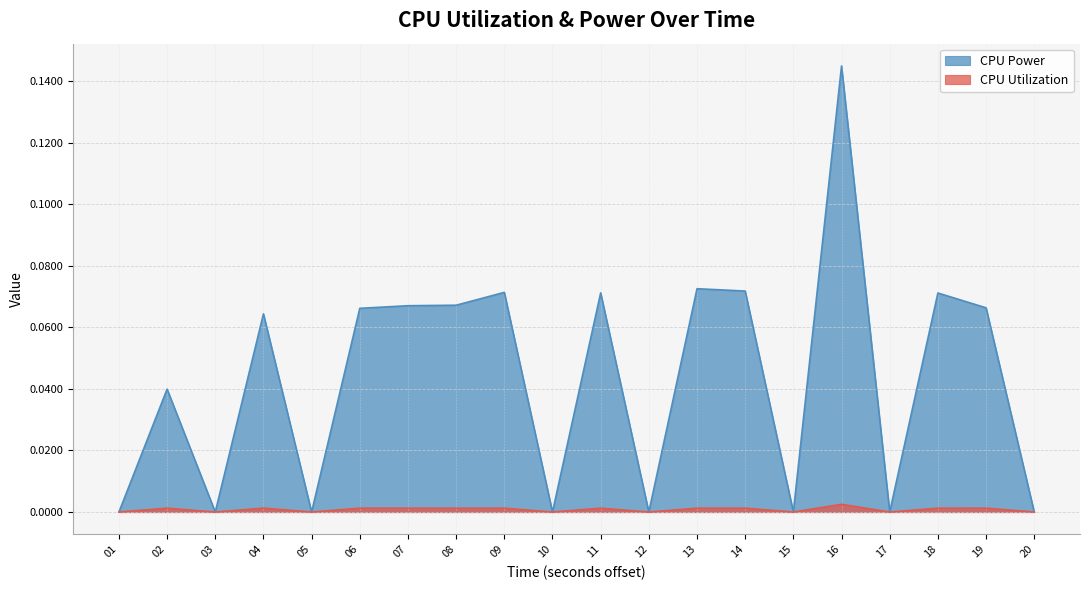

At which category does CPU Utilization reach its first local valley?

03